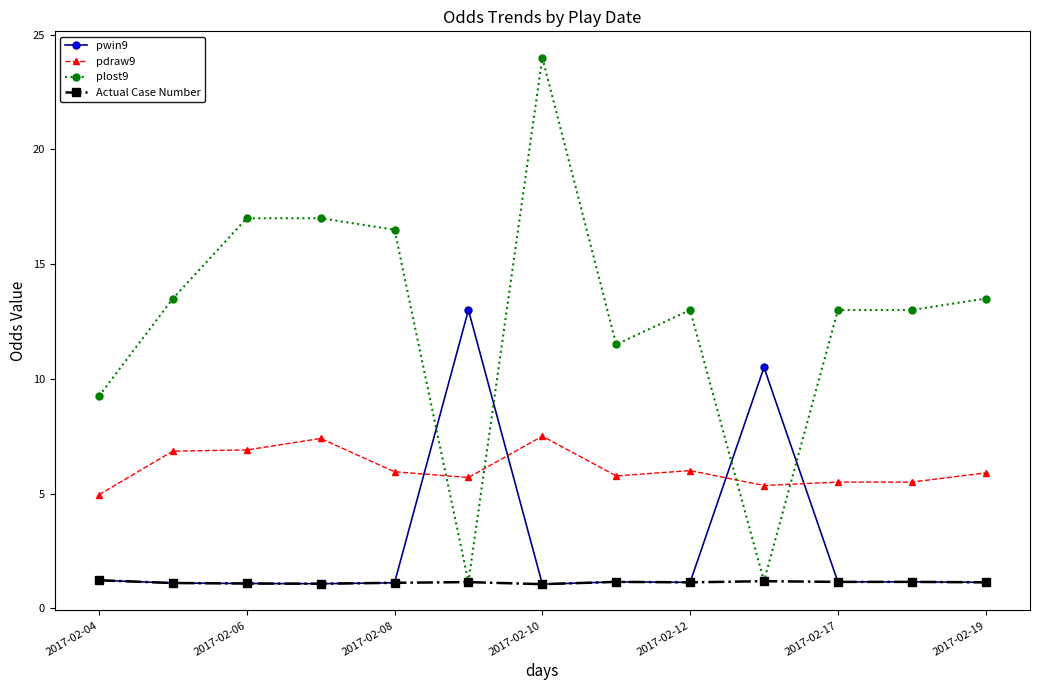

At how many categories does at least one series exceed 18?

1